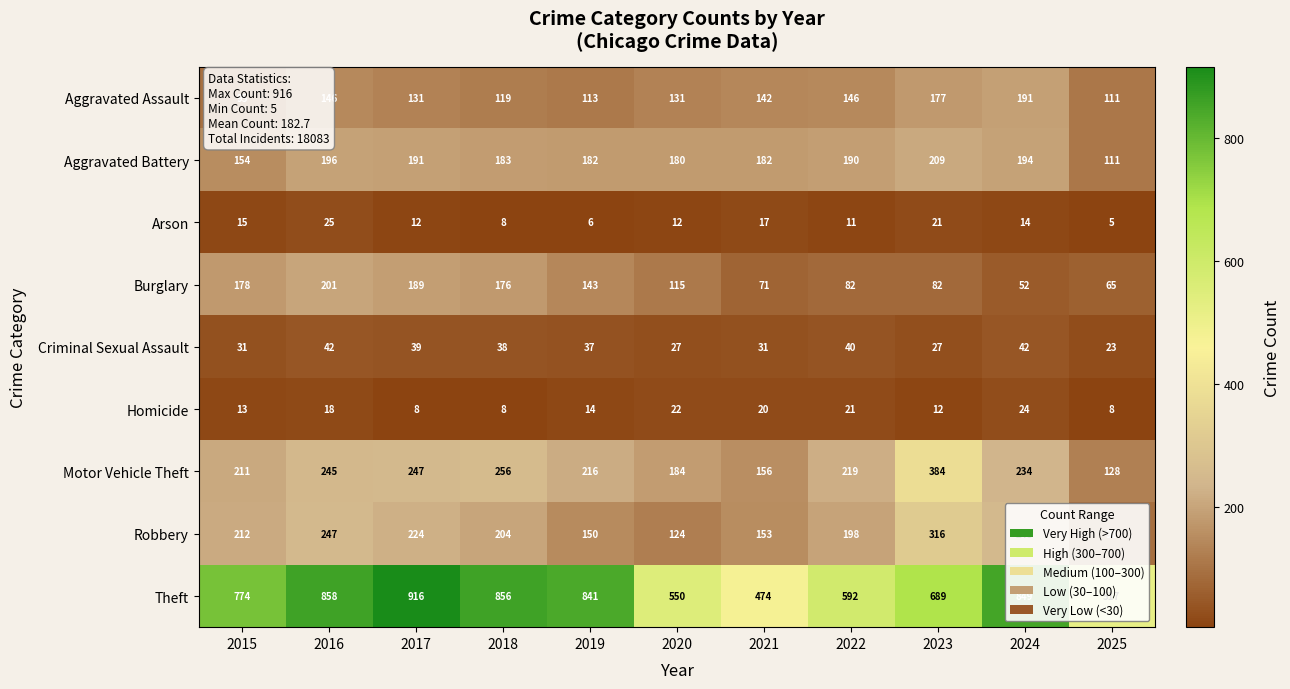

Which series has the widest spread of values?

Theft